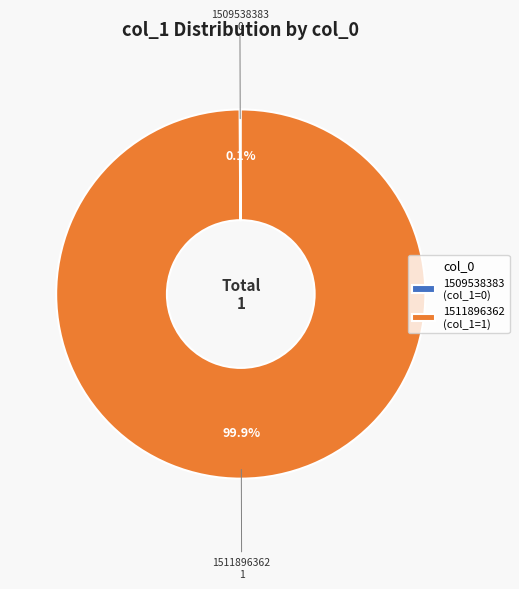

Is 1511896362 the majority of the pie?

Yes